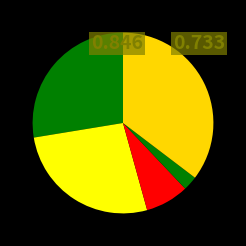

Count the number of slices in the pie.

5